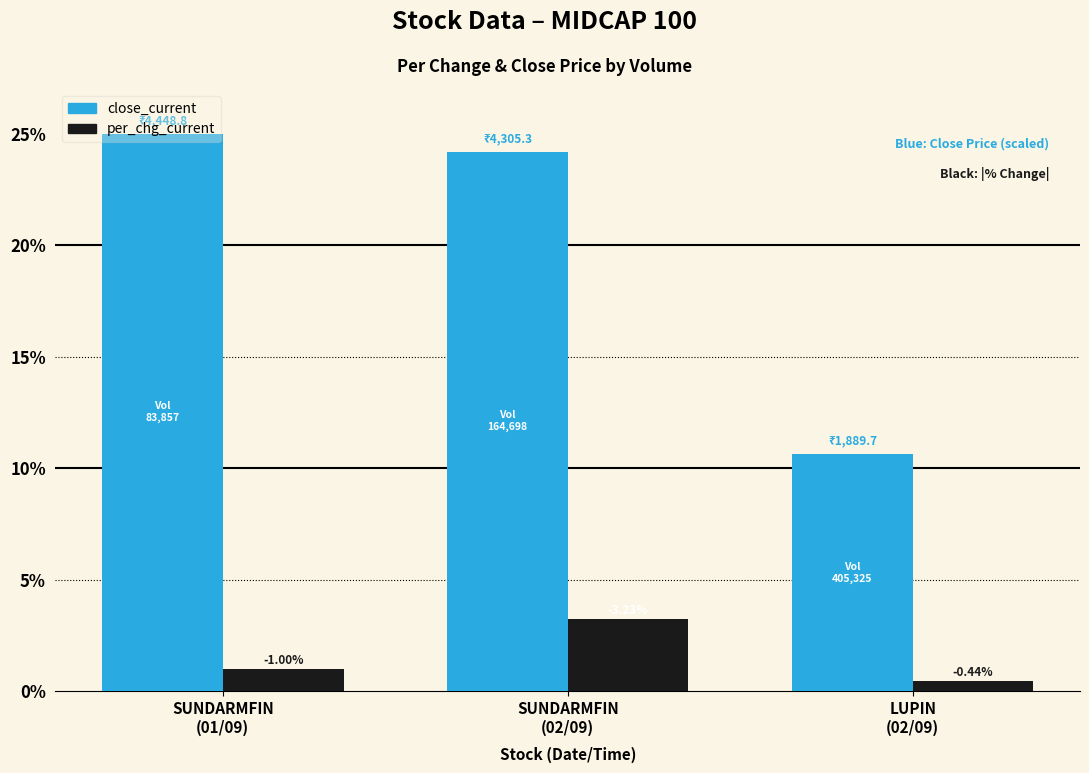

The value of close_current at SUNDARMFIN
(02/09) is 24.2. True or false?

True